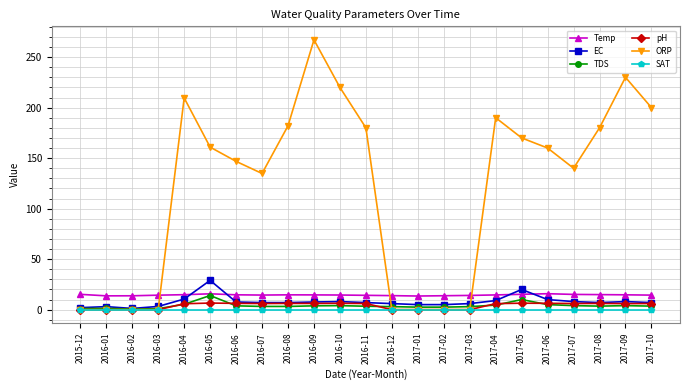

Which series has the widest spread of values?

ORP